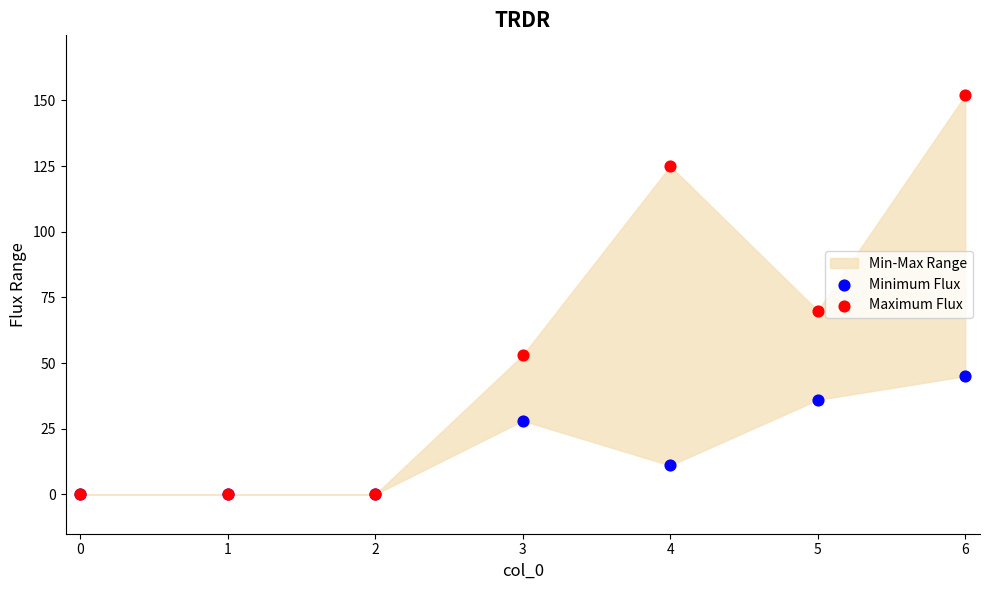

Across all series, what Y value is closest to 76?

70